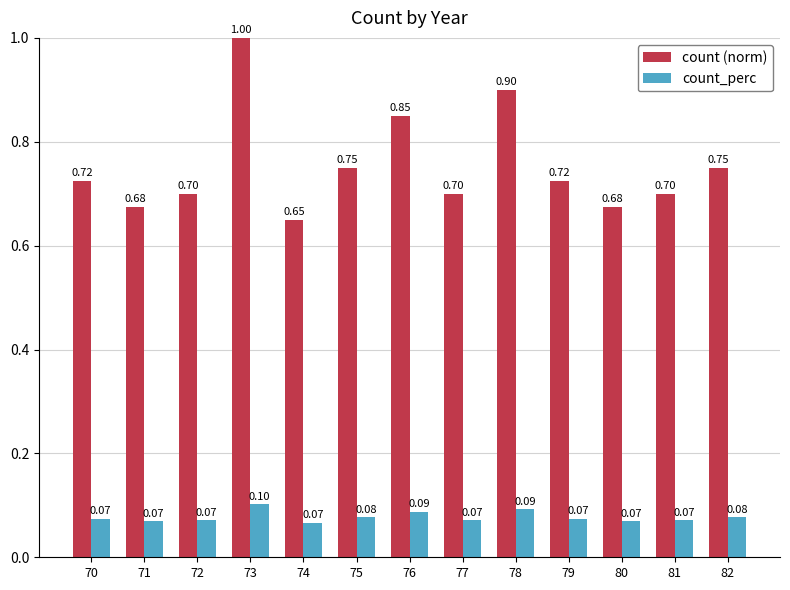

Rank the series at 72 from lowest to highest value.

count_perc, count (norm)